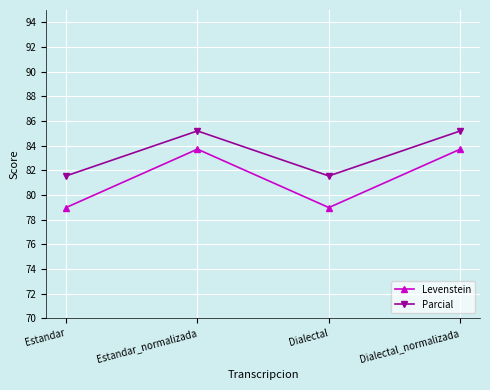

Which series has the widest spread of values?

Levenstein